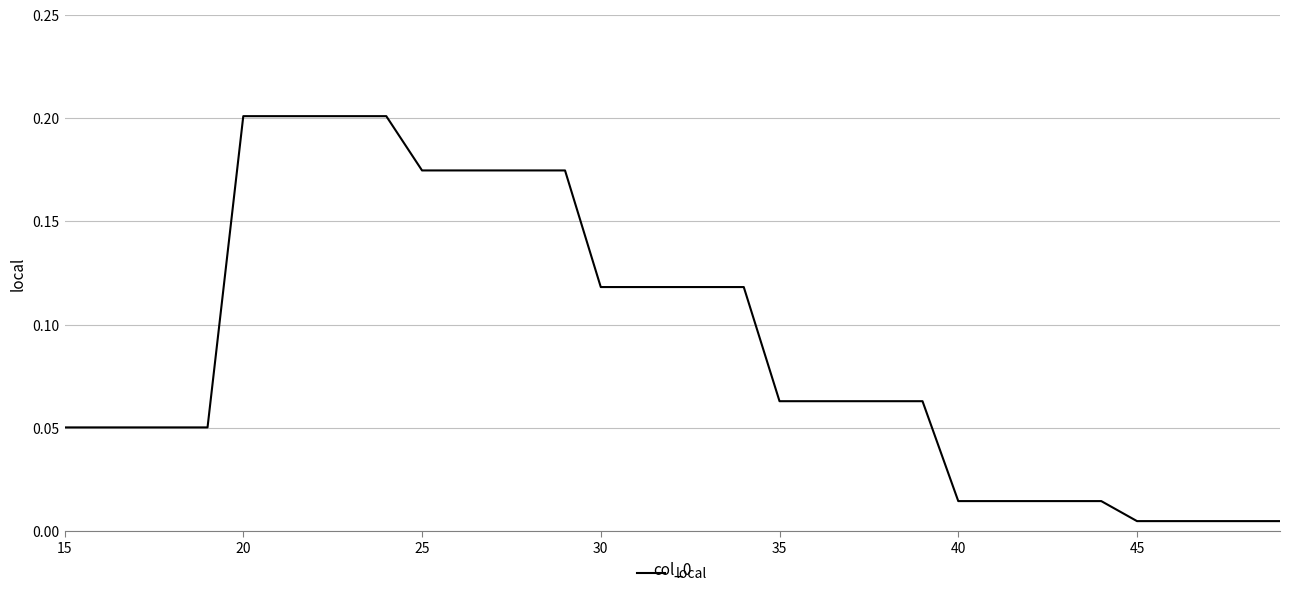

What is the sum of all values?

3.1